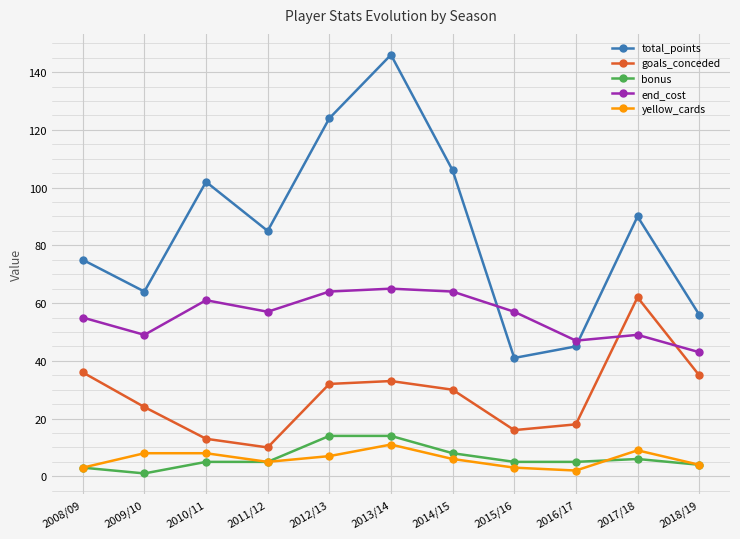

What is the label of the 1st point from the left?

2008/09